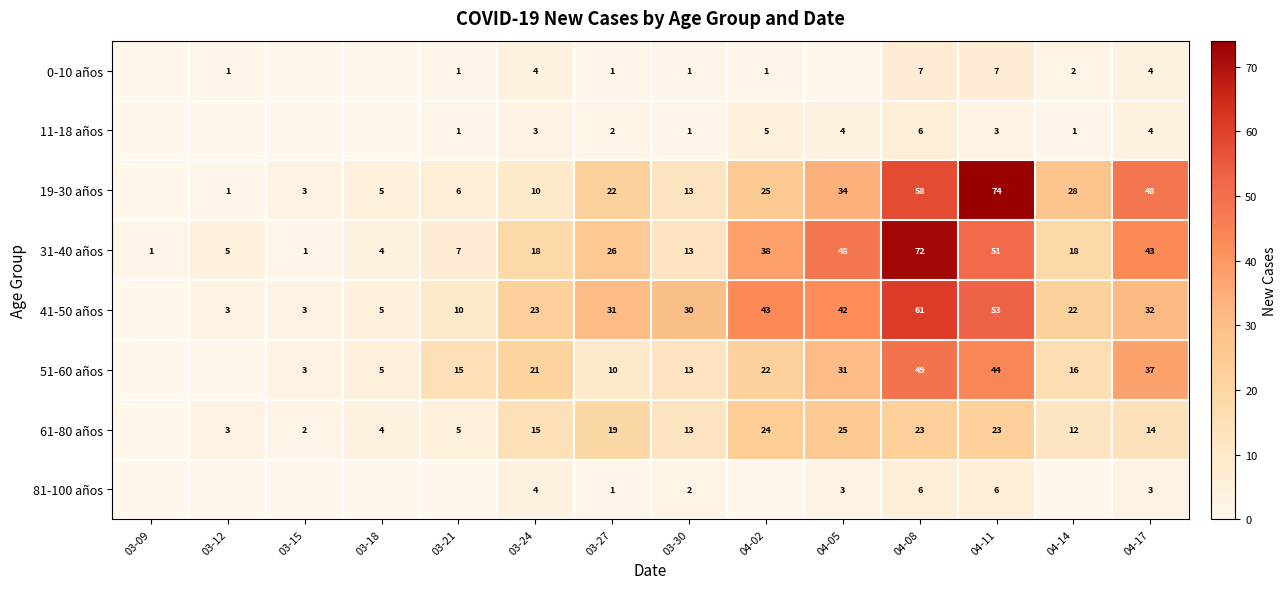

Is the value of 11-18 años at 04-08 greater than the value of 41-50 años at 03-21?

No